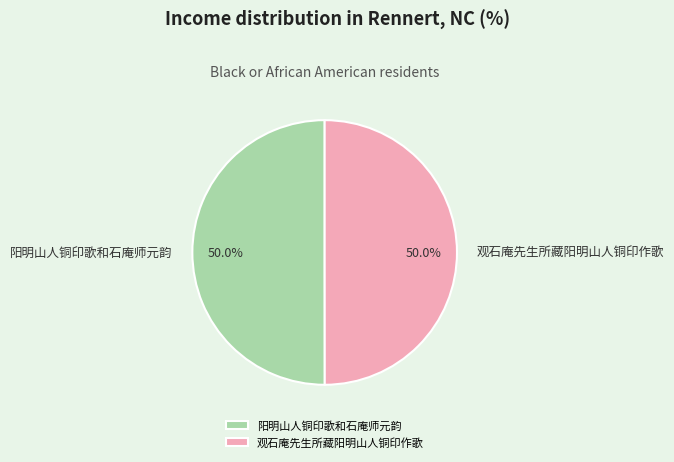

To the nearest percent, what is the average slice percentage?

50%